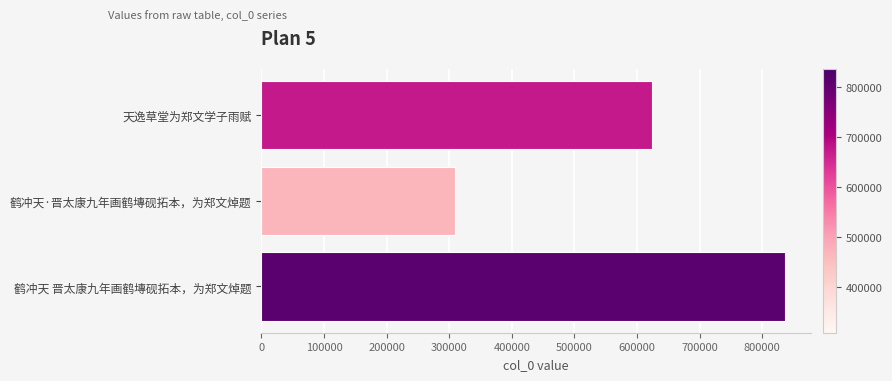

How many data points does each series have?

3